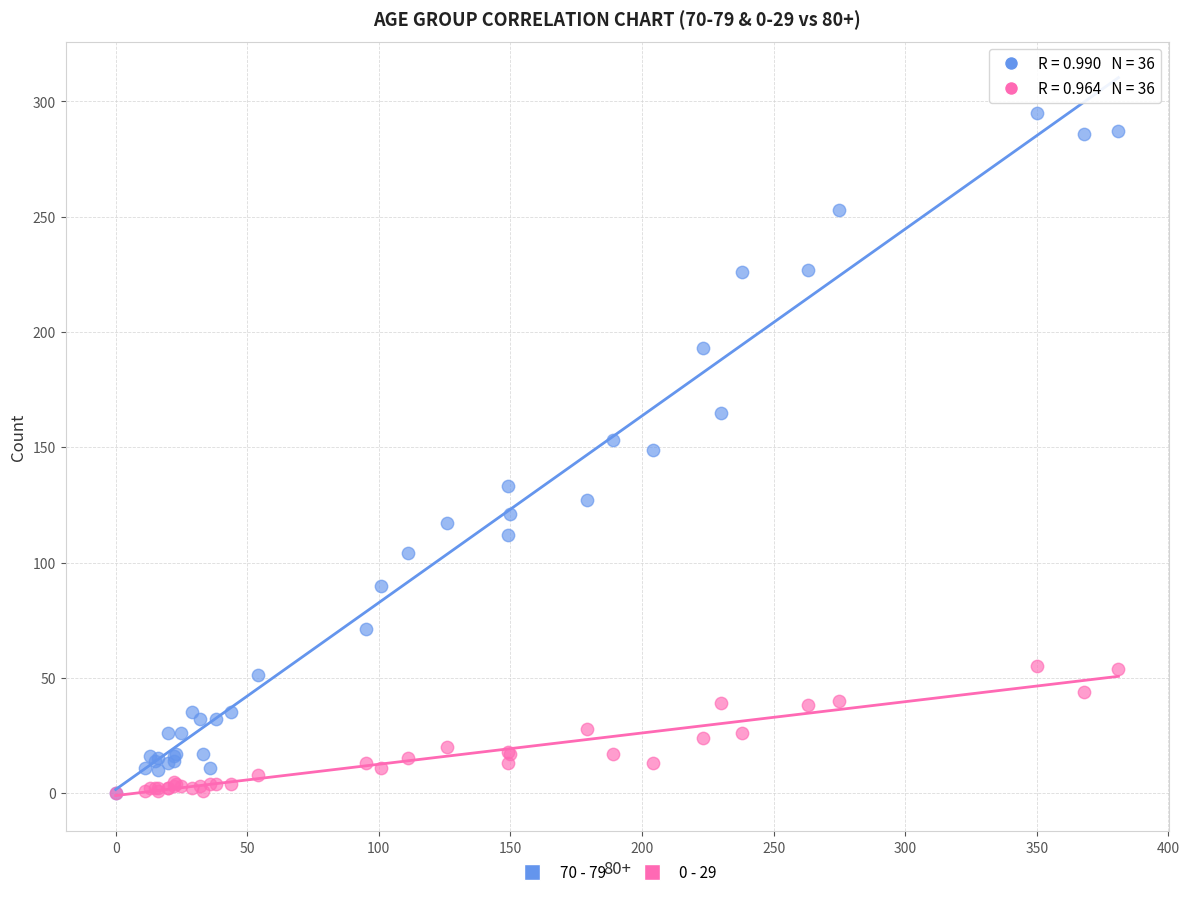

Which series has the largest Y range (max minus min)?

70 - 79